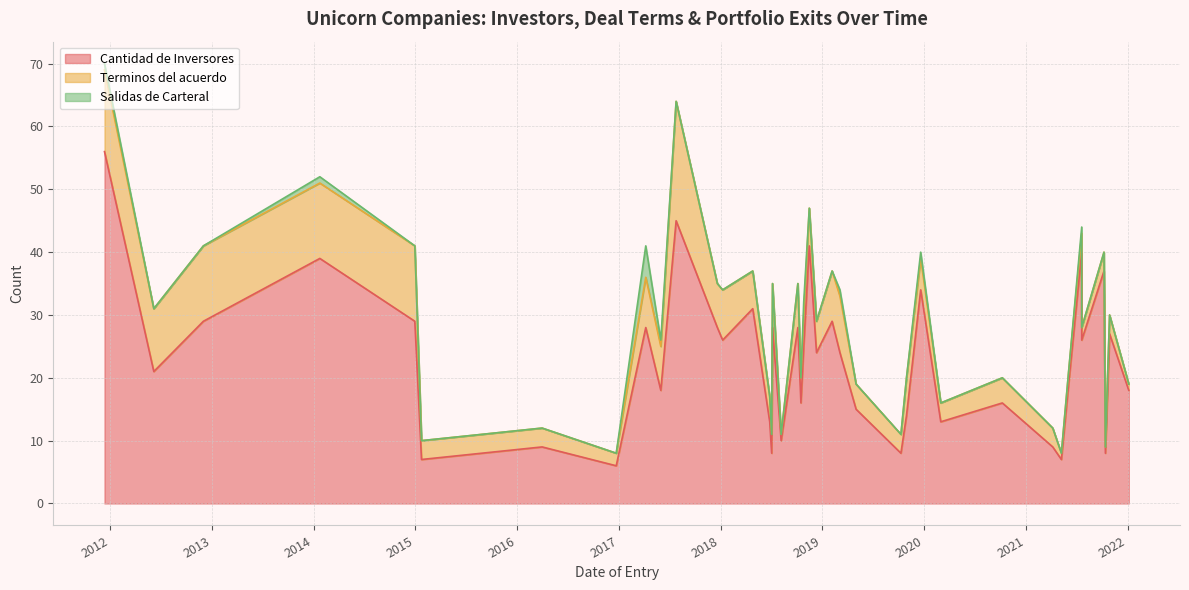

Does the chart display data point markers on the line(s)?

No